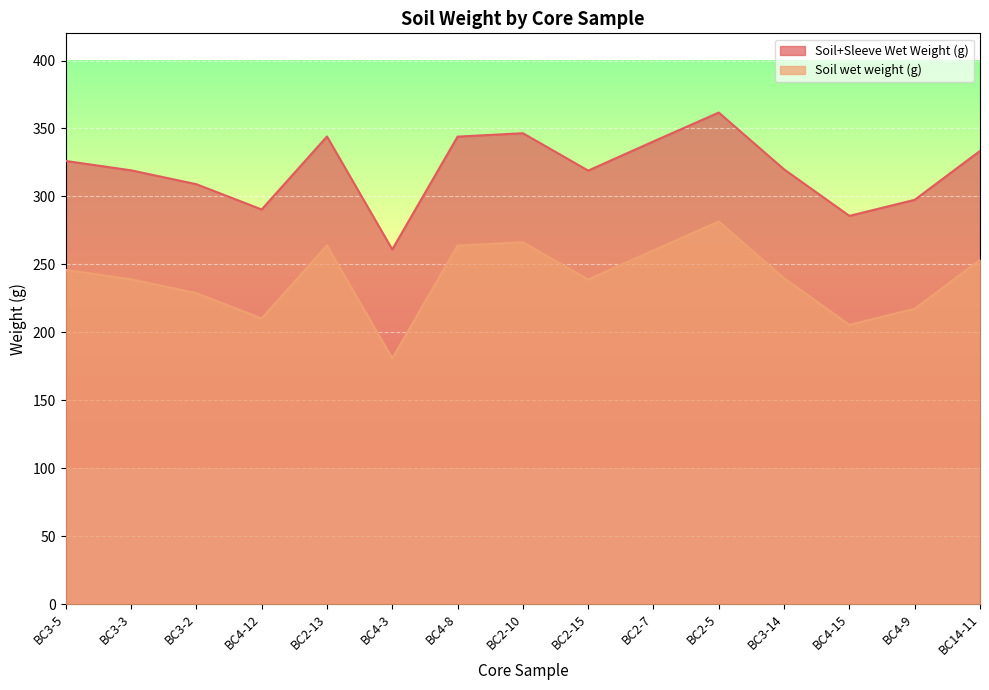

What is the sum of the Soil wet weight (g) values at BC4-12 and BC4-15?

415.7